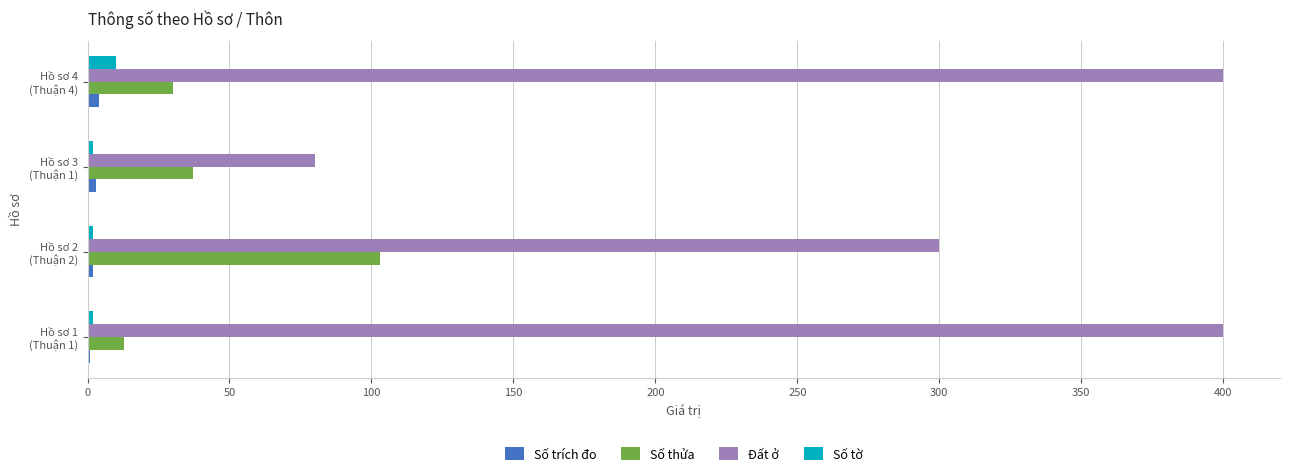

Count the Số tờ values in the range 2 to 10.

4